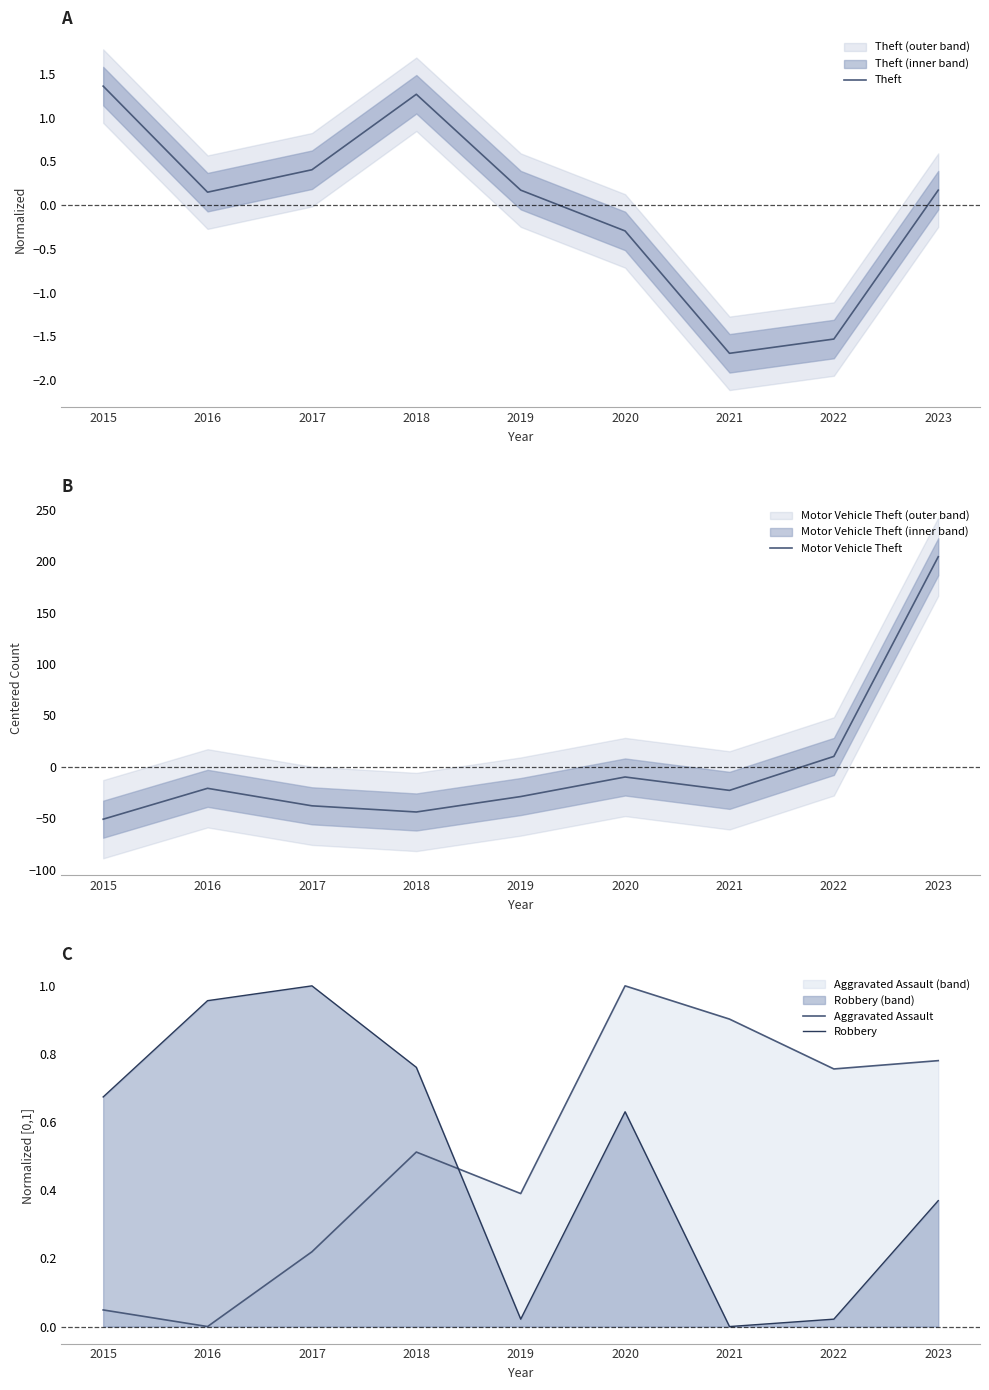

Which series has the largest range (max minus min)?

Motor Vehicle Theft